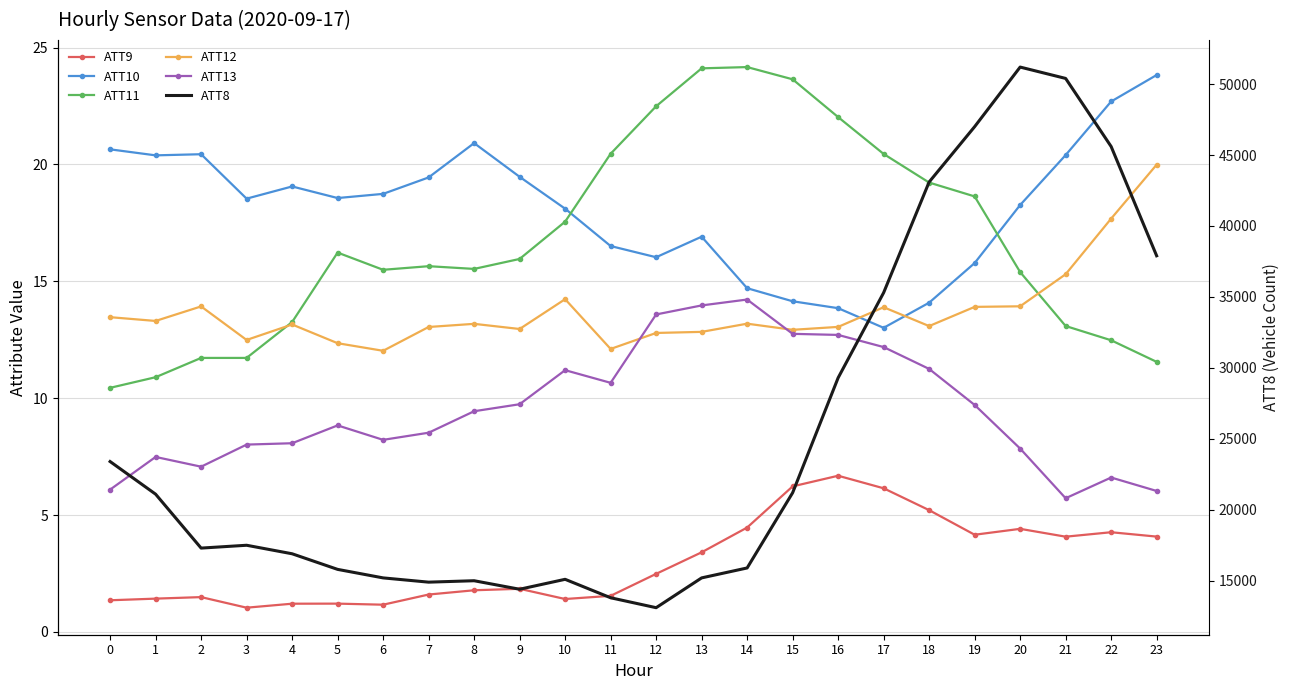

What are all the series names shown in the legend?

ATT9, ATT10, ATT11, ATT12, ATT13, ATT8